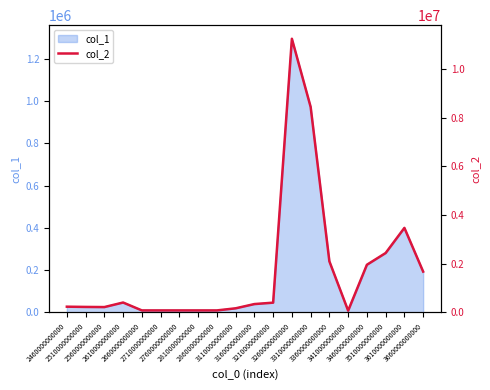

How many interior local peaks (higher than both neighbors) does the data have?

3